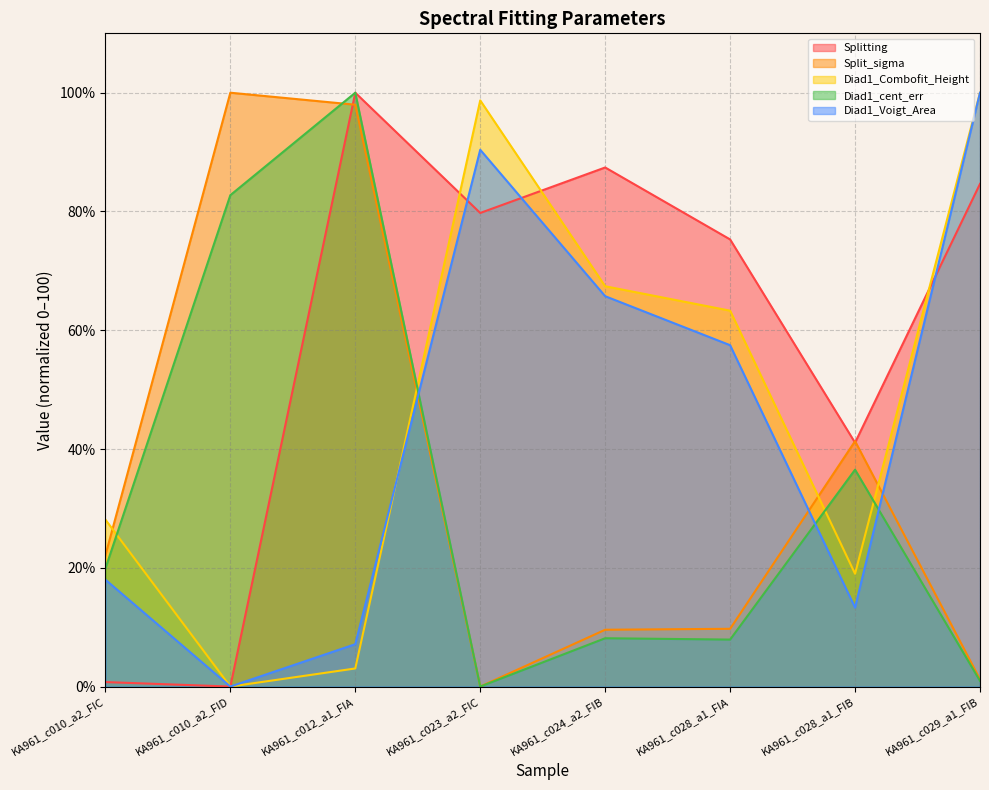

What are all the series names shown in the legend?

Splitting, Split_sigma, Diad1_Combofit_Height, Diad1_cent_err, Diad1_Voigt_Area